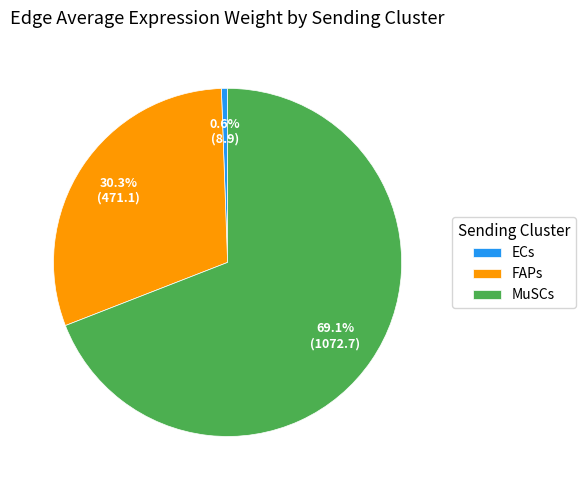

Is there a majority slice in this chart?

Yes